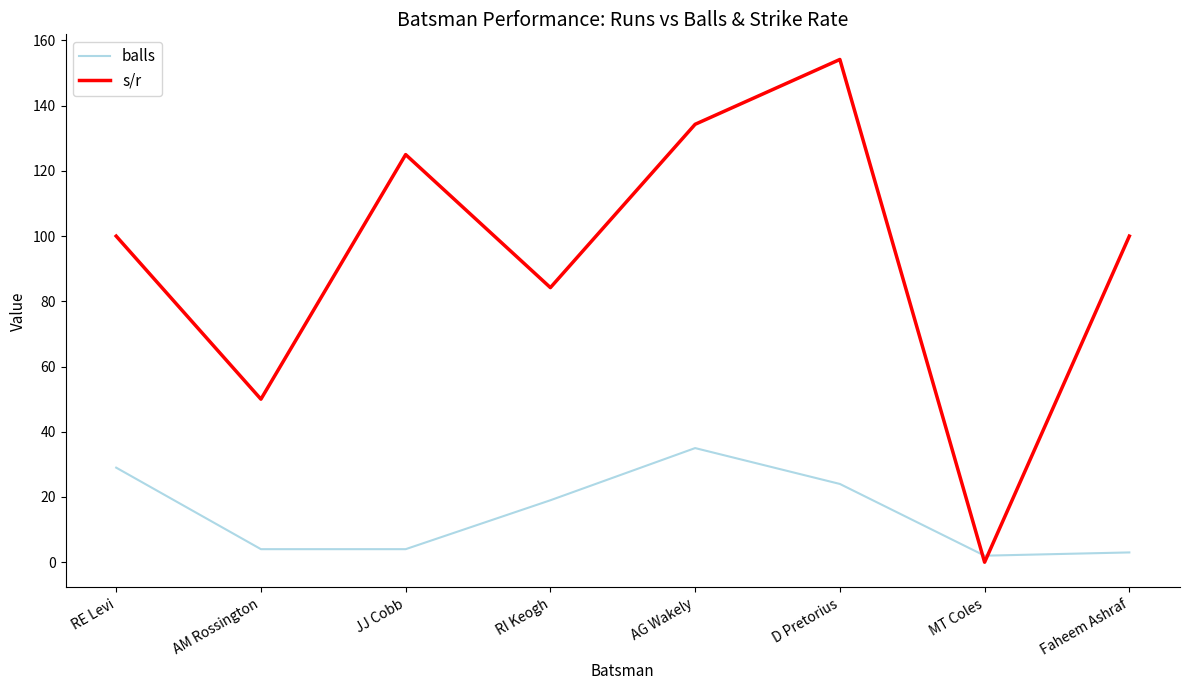

Is the value of s/r at AG Wakely greater than the value of balls at Faheem Ashraf?

Yes